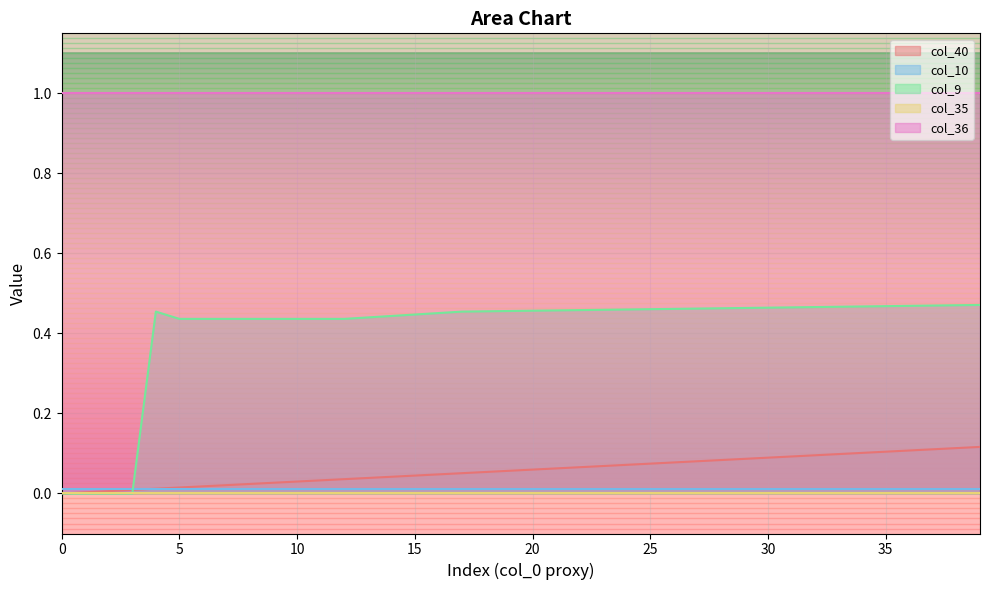

List the labels in order of col_40 value, largest first.

39, 38, 37, 36, 35, 34, 33, 32, 31, 30, 29, 28, 27, 26, 25, 24, 23, 22, 21, 20, 19, 18, 17, 16, 15, 14, 13, 12, 11, 10, 9, 8, 7, 6, 5, 4, 3, 2, 1, 0